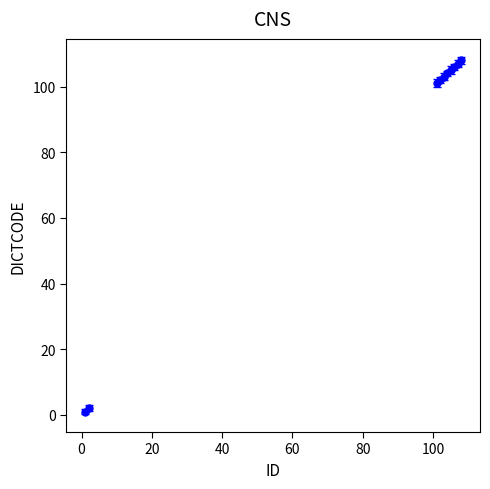

What is the sum of all values?

839